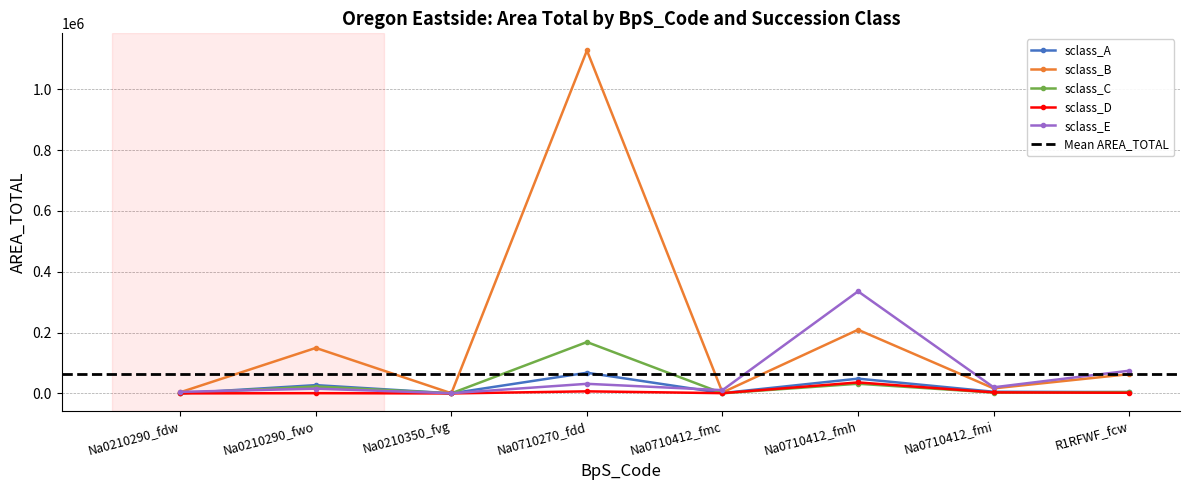

Which category has the highest value across all series?

Na0710270_fdd